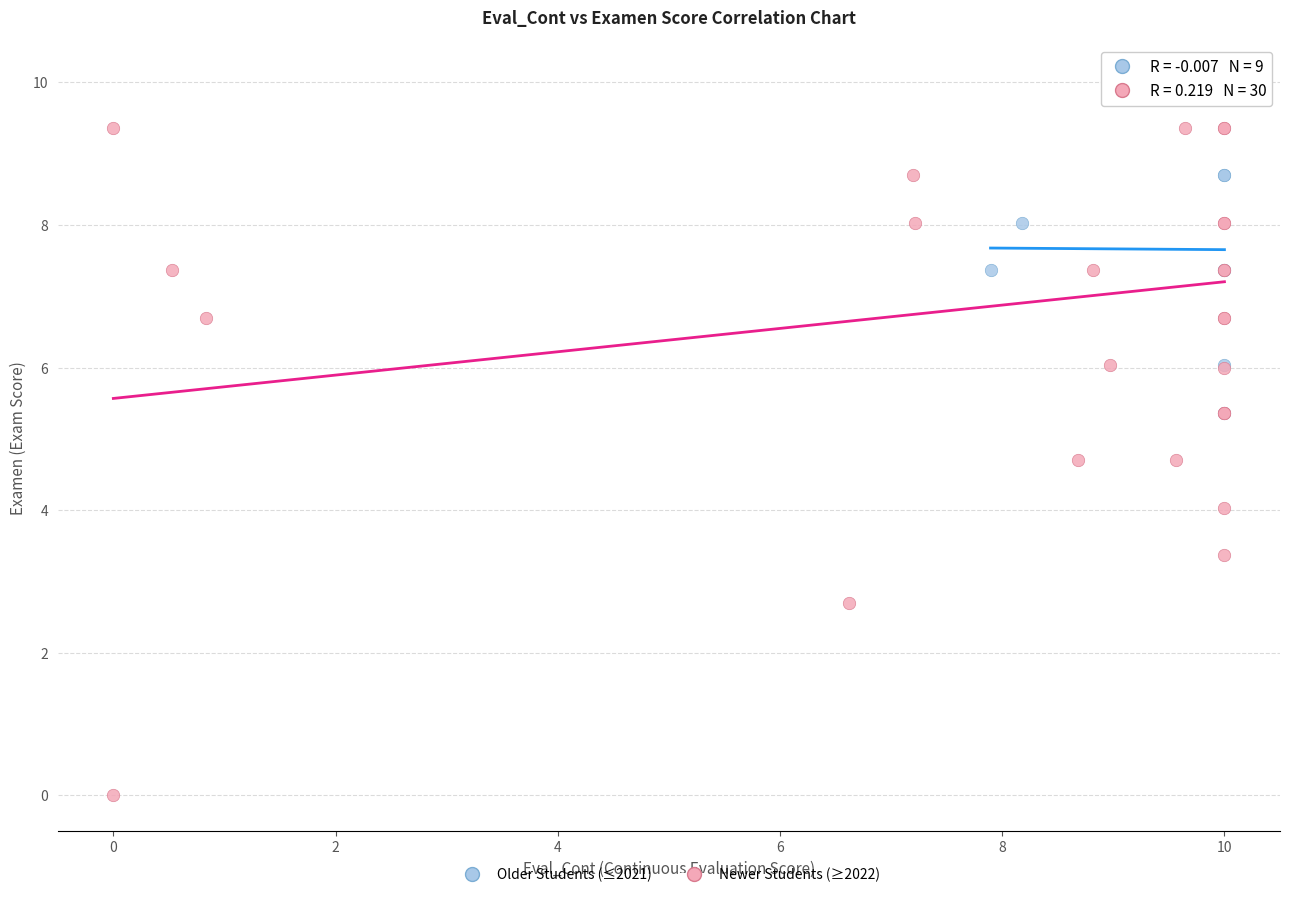

Which series has the widest spread of Y values?

Newer Students (≥2022)